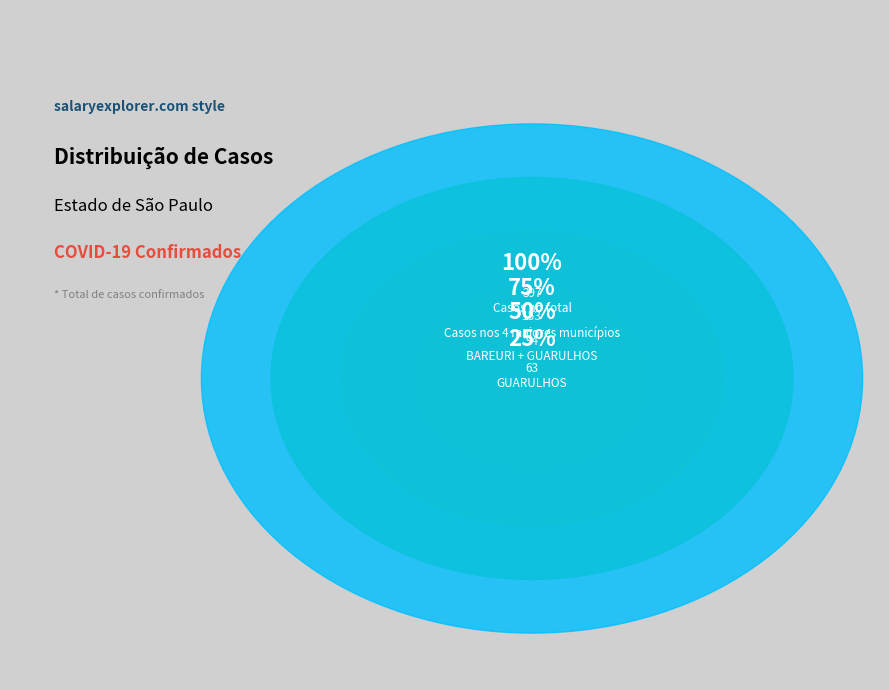

To the nearest percent, what is the combined percentage of BARUERI and CARAGUATATUBA?

9%